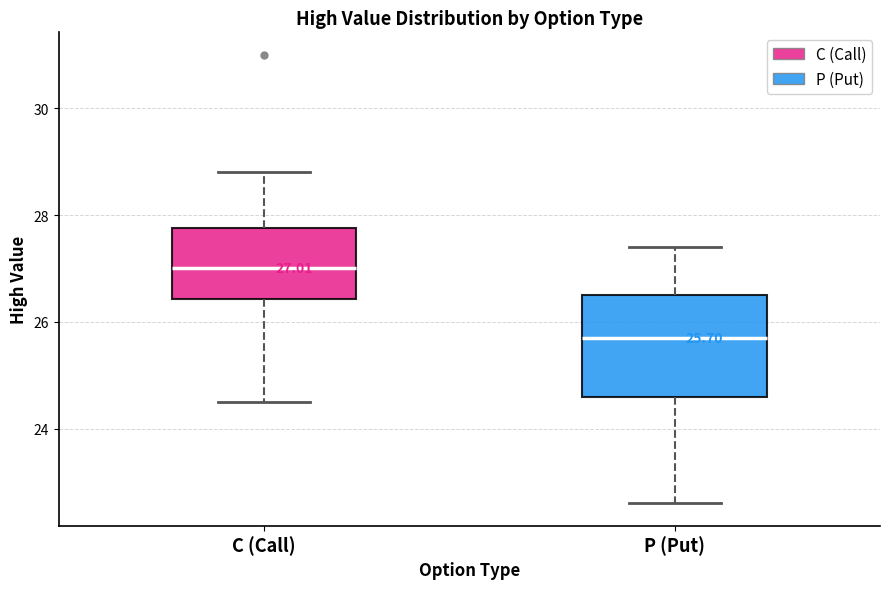

Which box has the lowest median line?

P (Put)